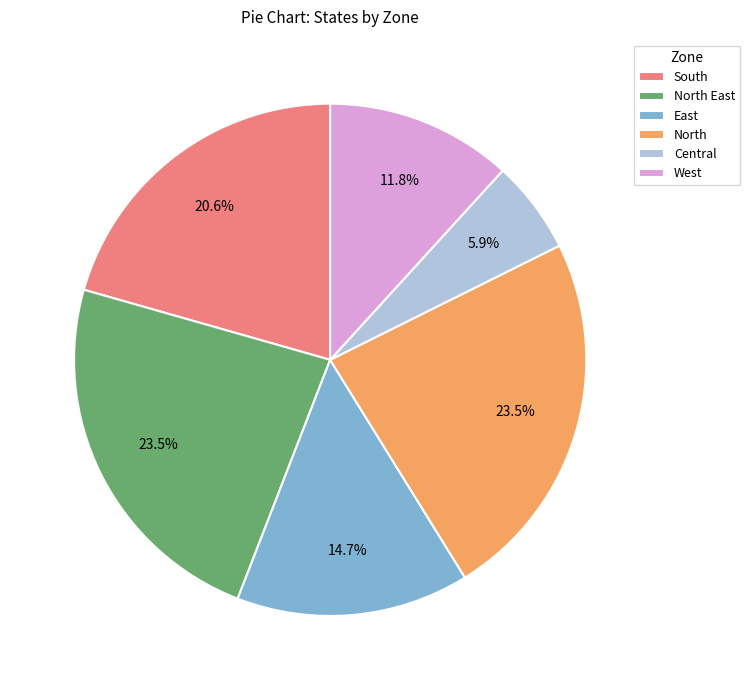

What is the smallest slice in the pie chart?

Central